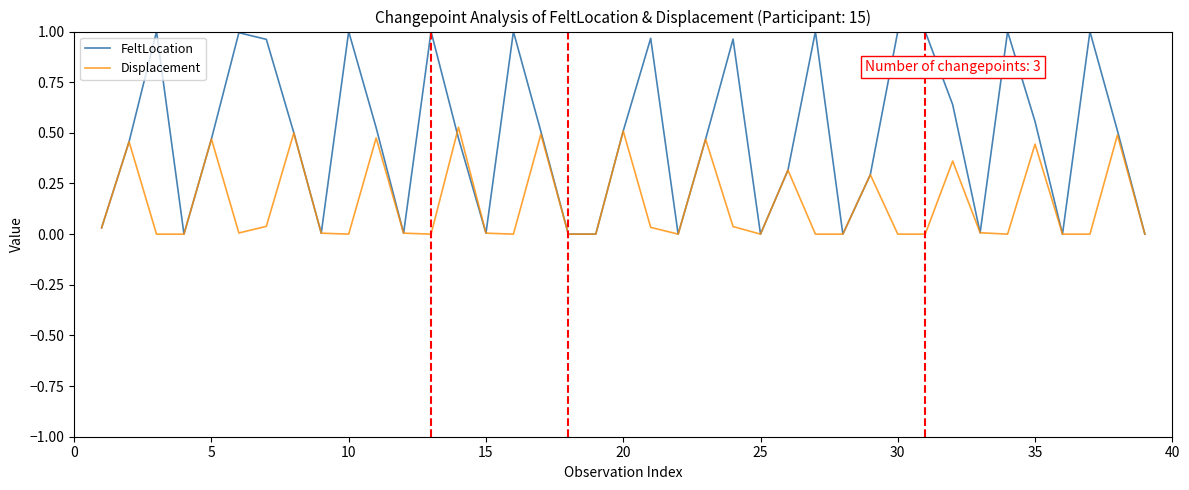

Which series has the widest spread of values?

FeltLocation